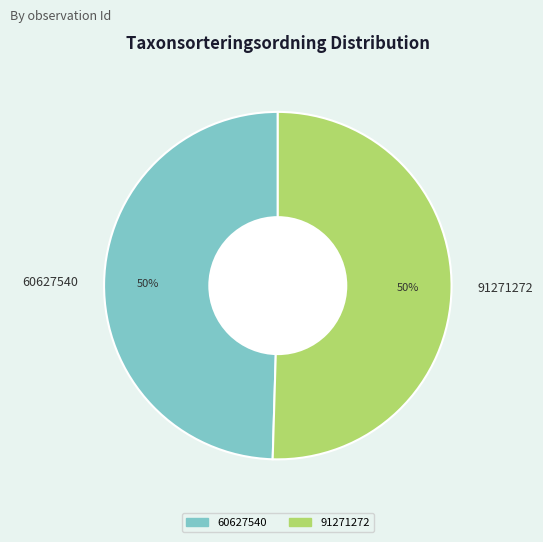

How many slices are in this pie chart?

2